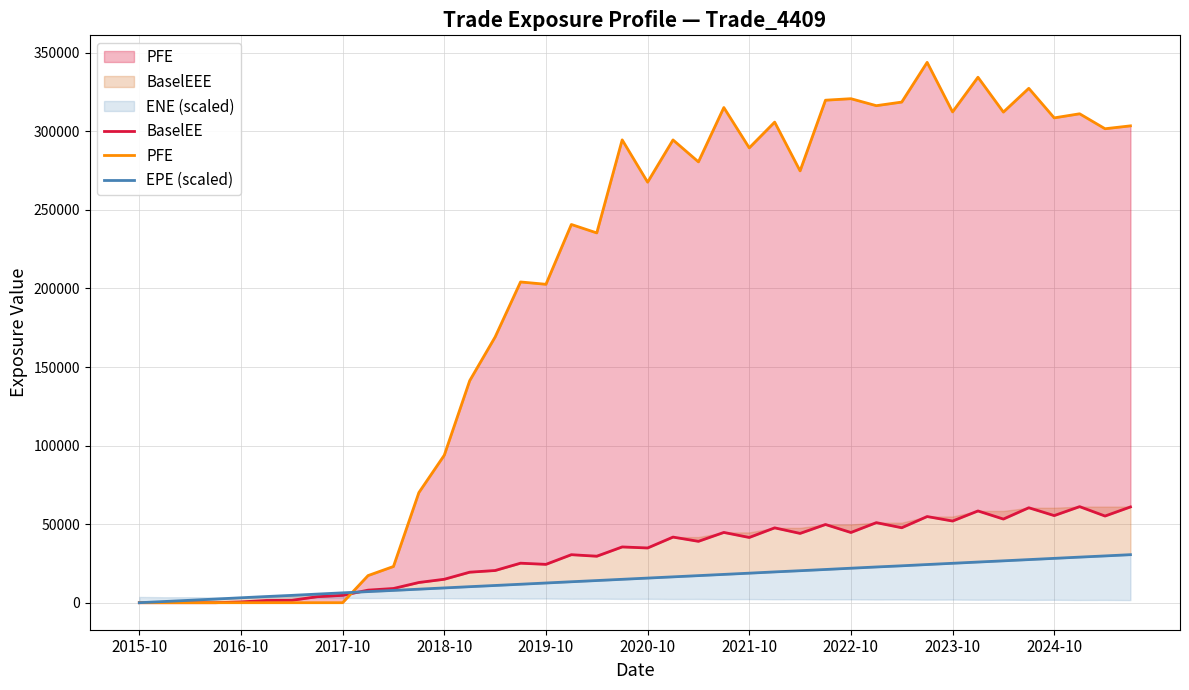

True or false: BaselEE has a value of 28312.1 at 21.

False